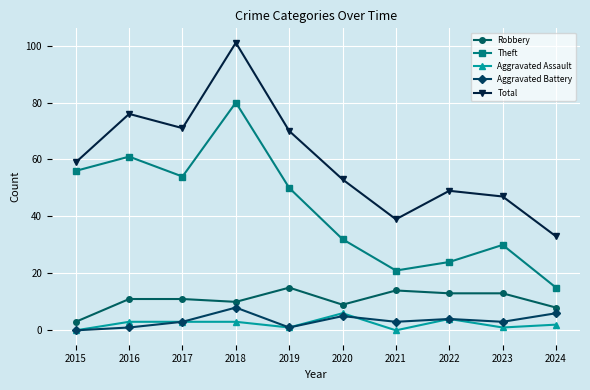

What is the spread (max minus min) of values at 2020?

48